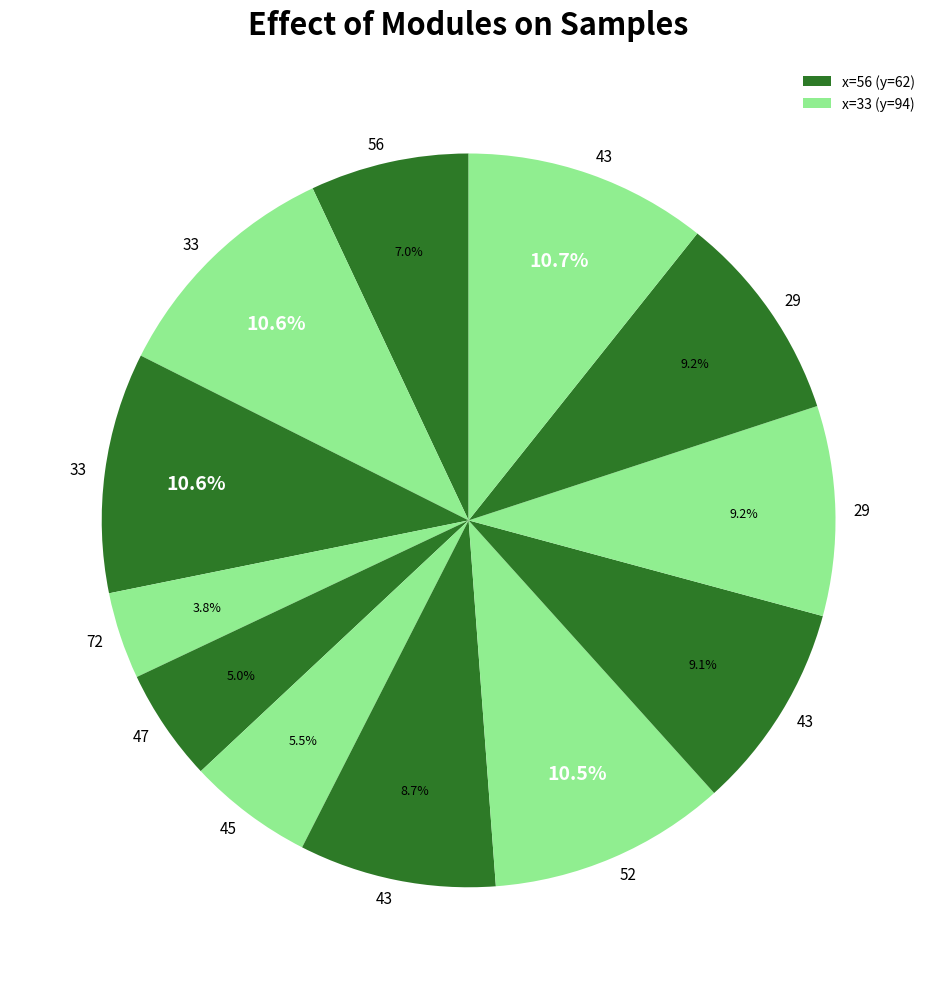

How many segments does this pie chart have?

12